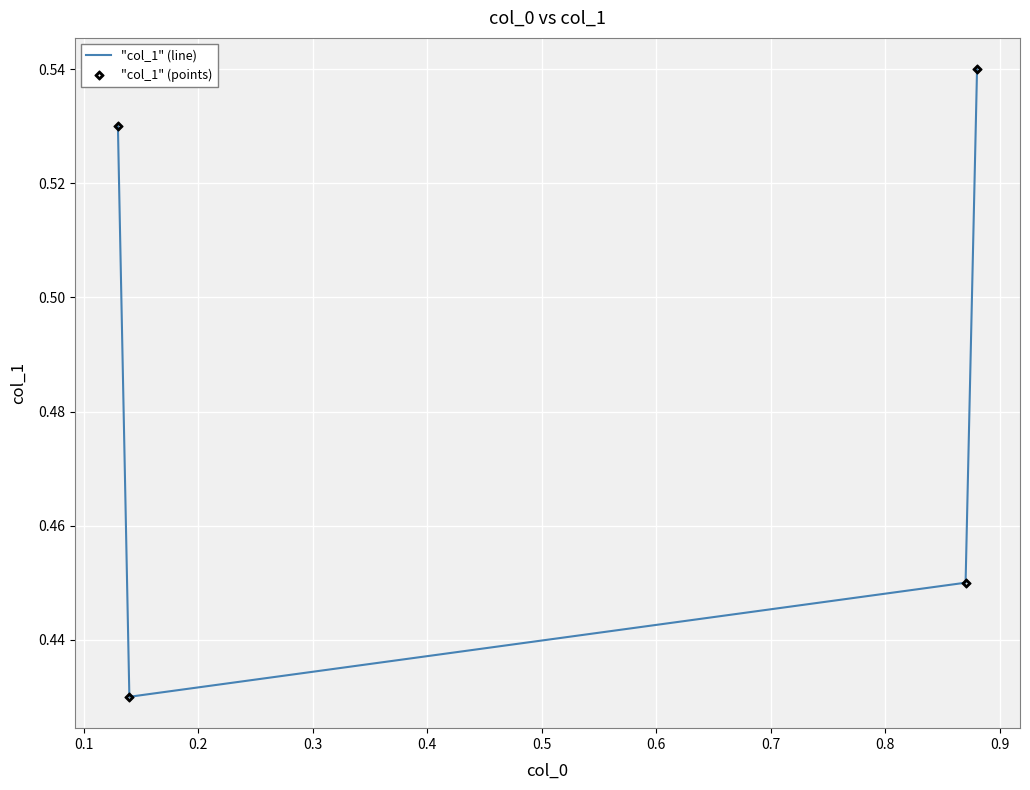

How many values are between 0 and 1?

4